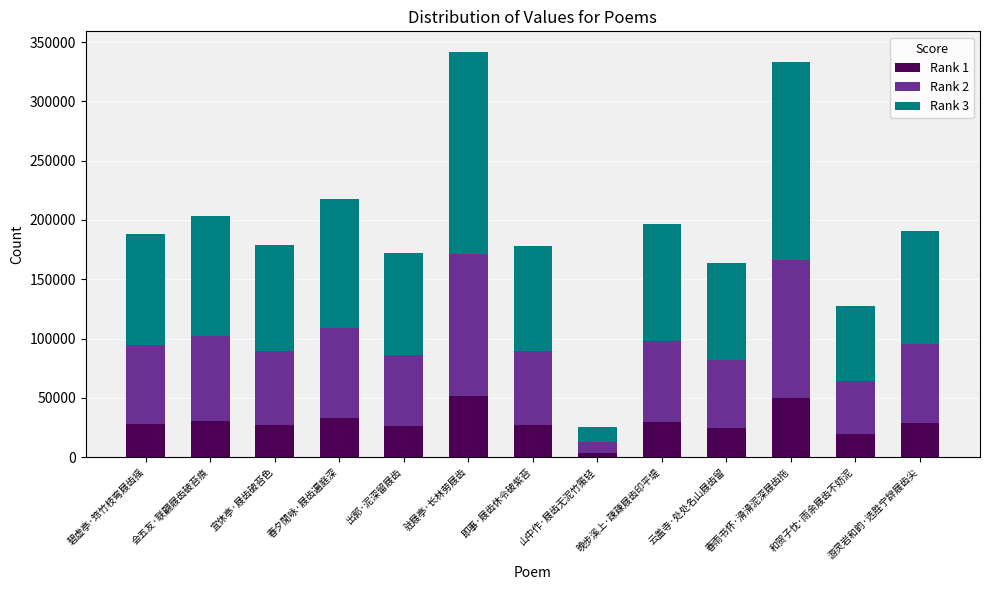

Which category has the lowest value in the Rank 1 series?

山中作·屐齿无泥竹策轻